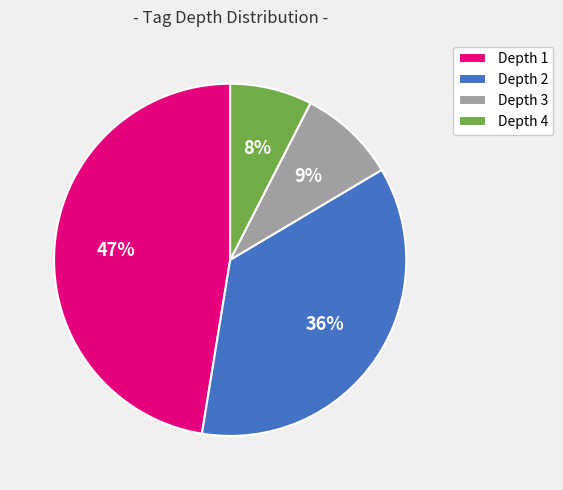

Is Depth 4 the majority of the pie?

No